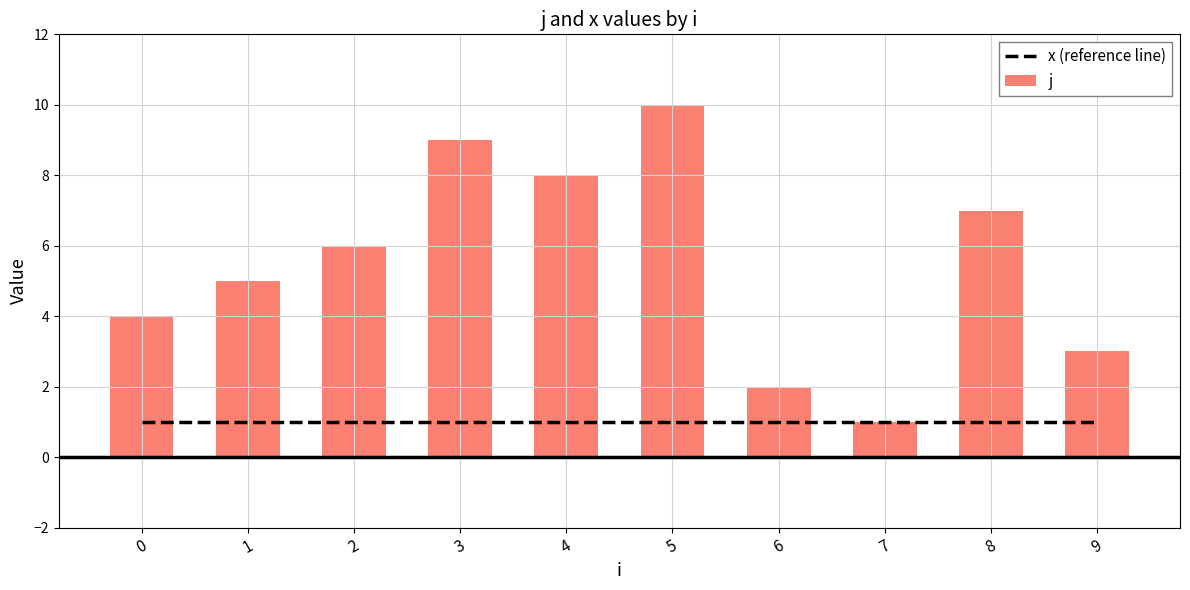

Which series has the largest total across all categories?

j